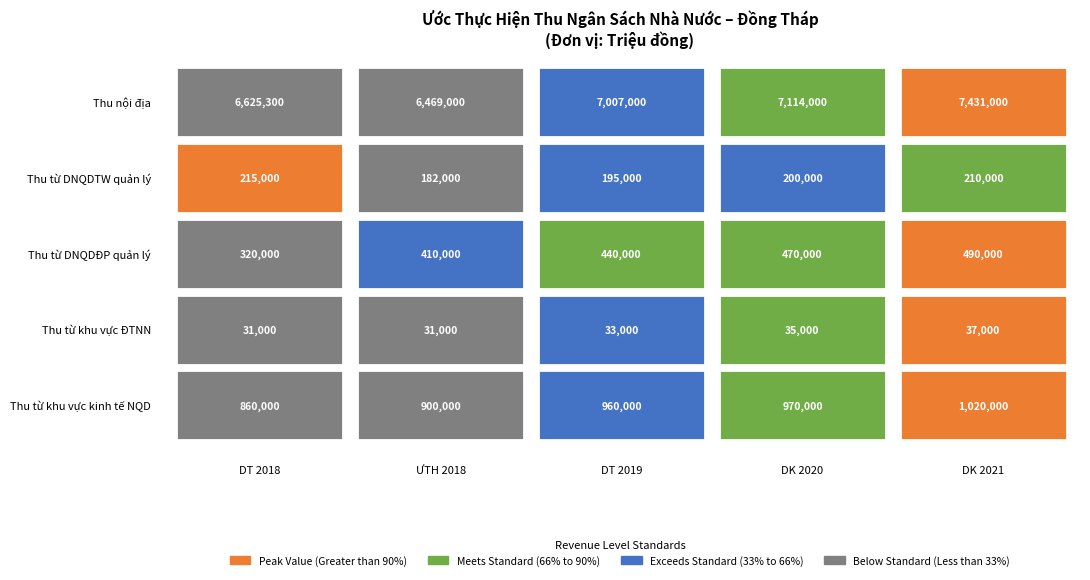

Reading right to left, transcribe all the data shown in this chart.

Thu nội địa: 7431000	7114000	7007000	6469000	6625300
Thu từ DNQDTW quản lý: 210000	200000	195000	182000	215000
Thu từ DNQDĐP quản lý: 490000	470000	440000	410000	320000
Thu từ khu vực ĐTNN: 37000	35000	33000	31000	31000
Thu từ khu vực kinh tế NQD: 1020000	970000	960000	900000	860000